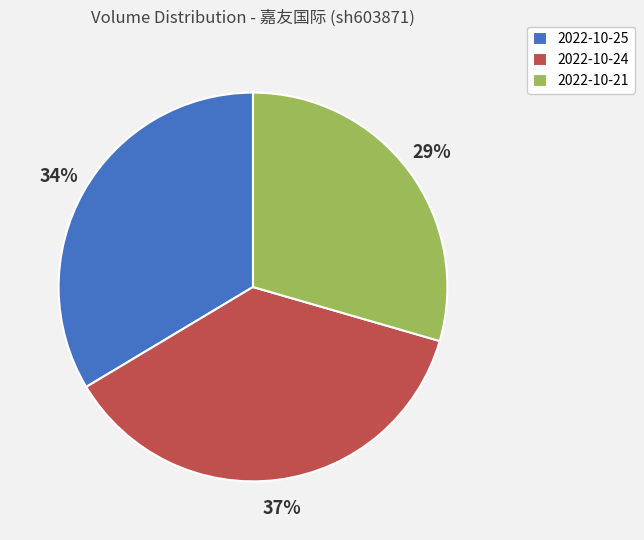

Rank the categories by value from highest to lowest.

2022-10-24, 2022-10-25, 2022-10-21